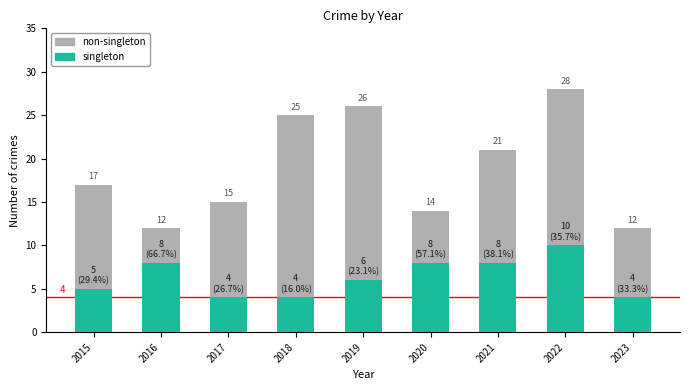

At which category is the sum across all series the highest?

2022